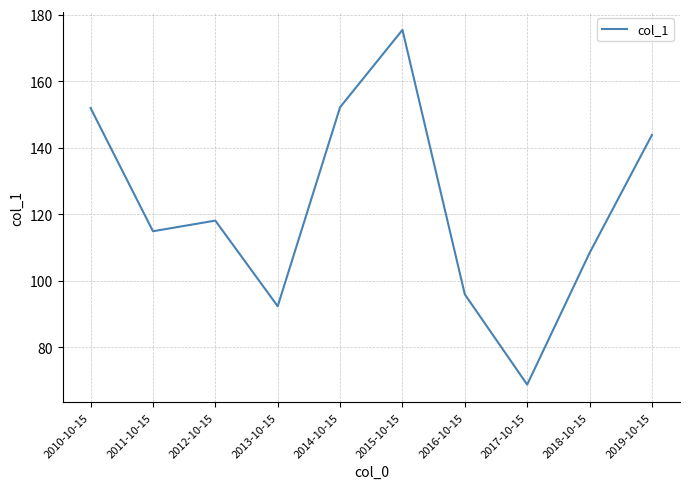

Is this an area chart (filled region under the line)?

No